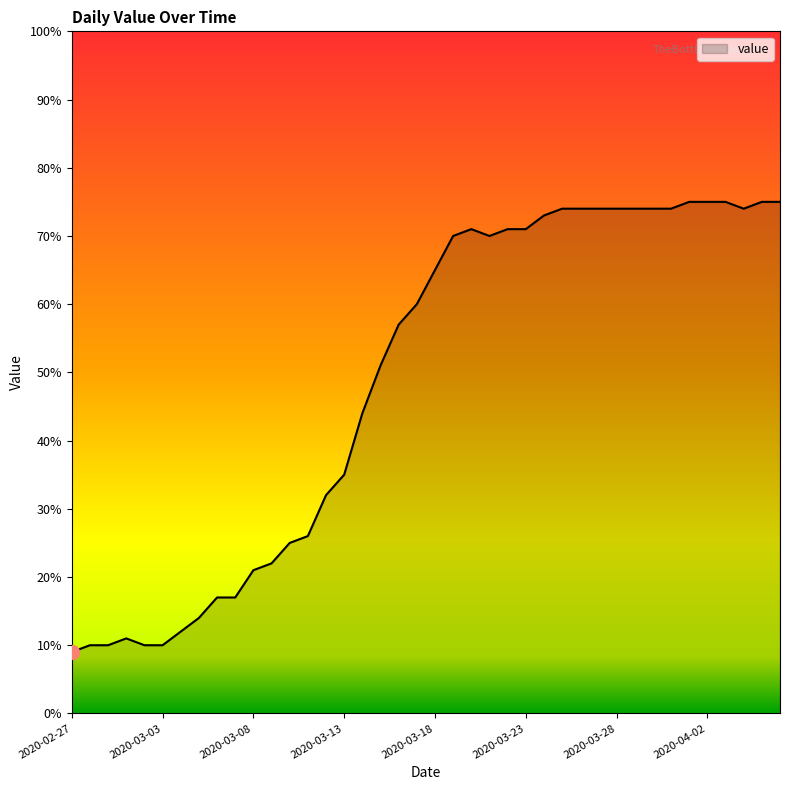

What is the minimum value shown in the chart?

9